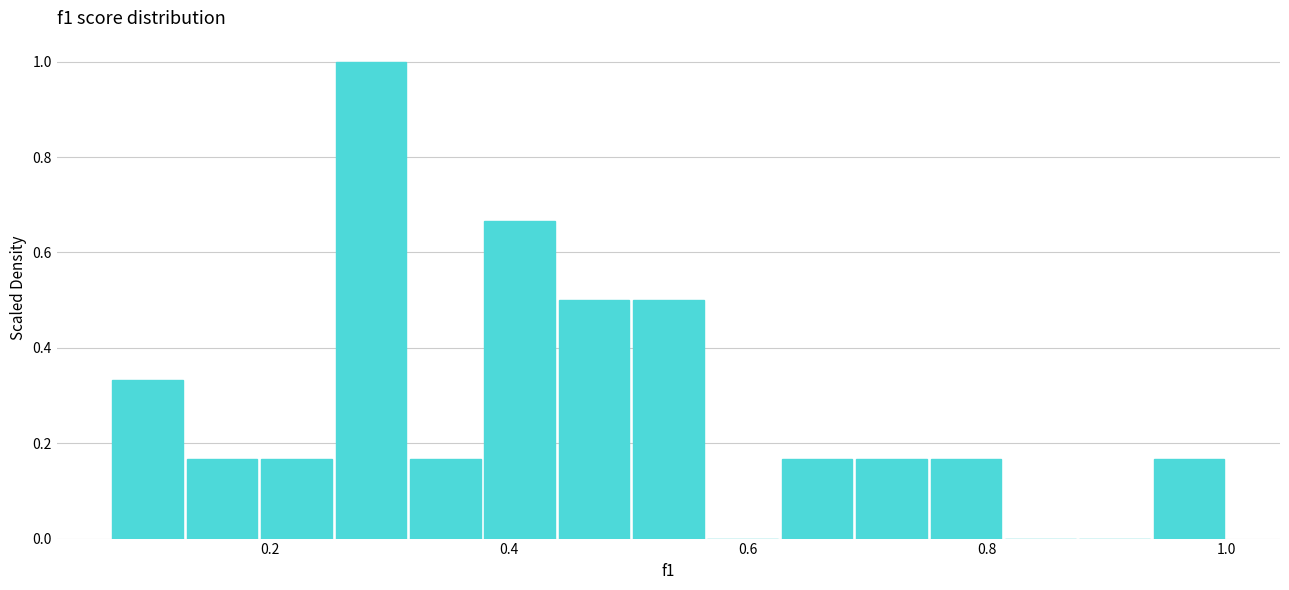

Around what value on the x-axis is the tallest bar? Give the approximate position of its centre, as read against the axis.

0.28